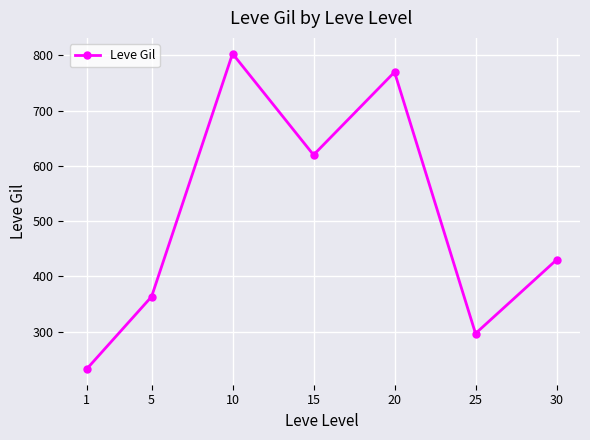

Rank the categories by value from highest to lowest.

10, 20, 15, 30, 5, 25, 1